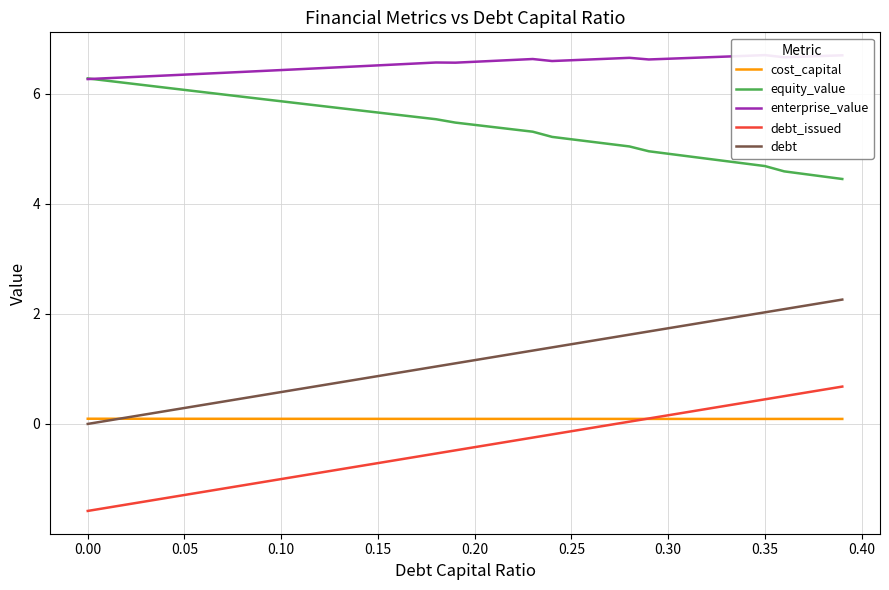

Which series has the widest spread of values?

debt_issued